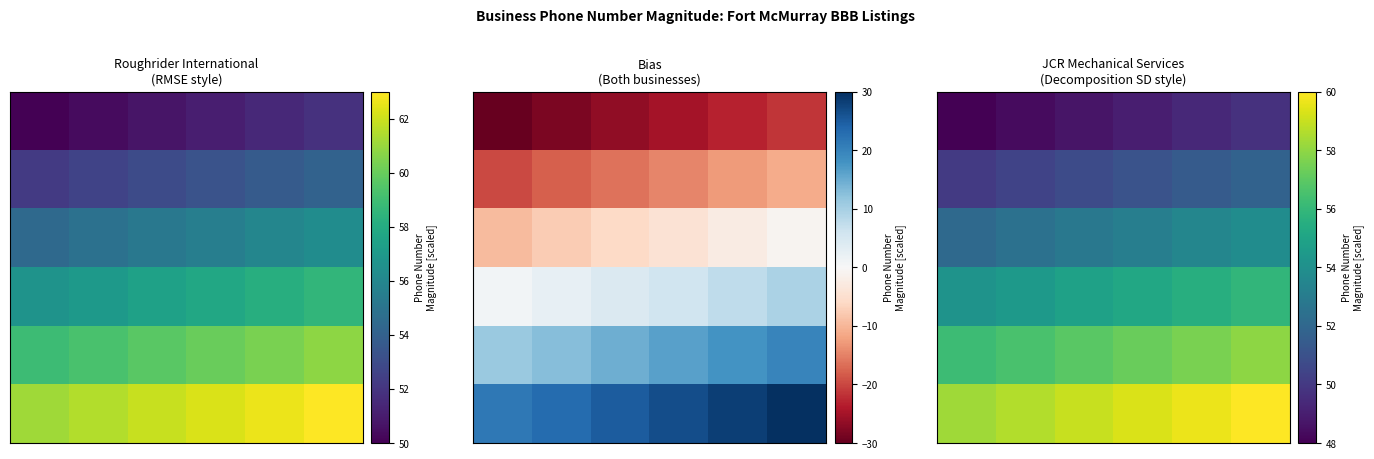

What is the spread (max minus min) of values at 0?

10.3